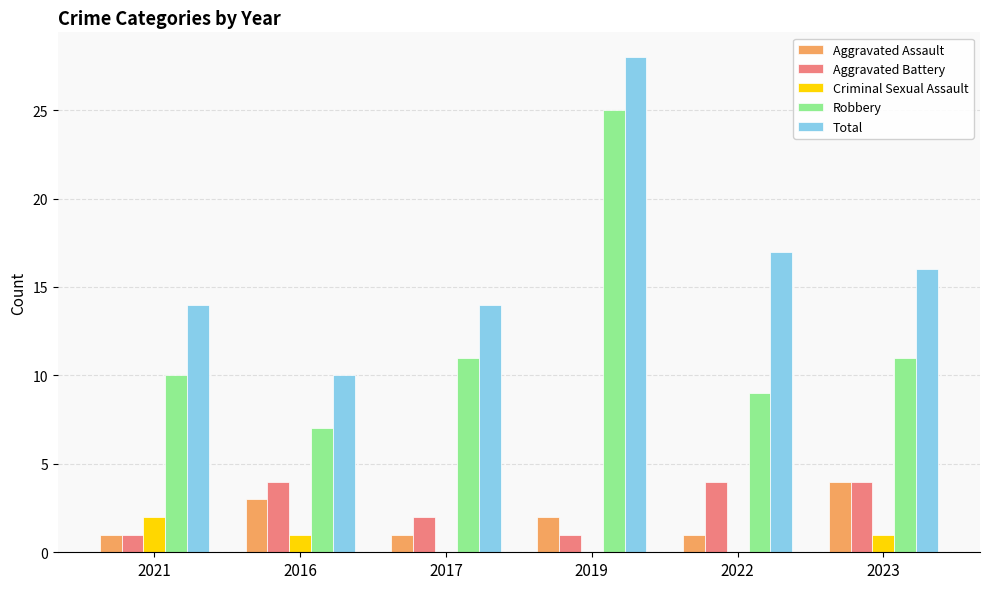

Does the chart contain stacked bars?

No